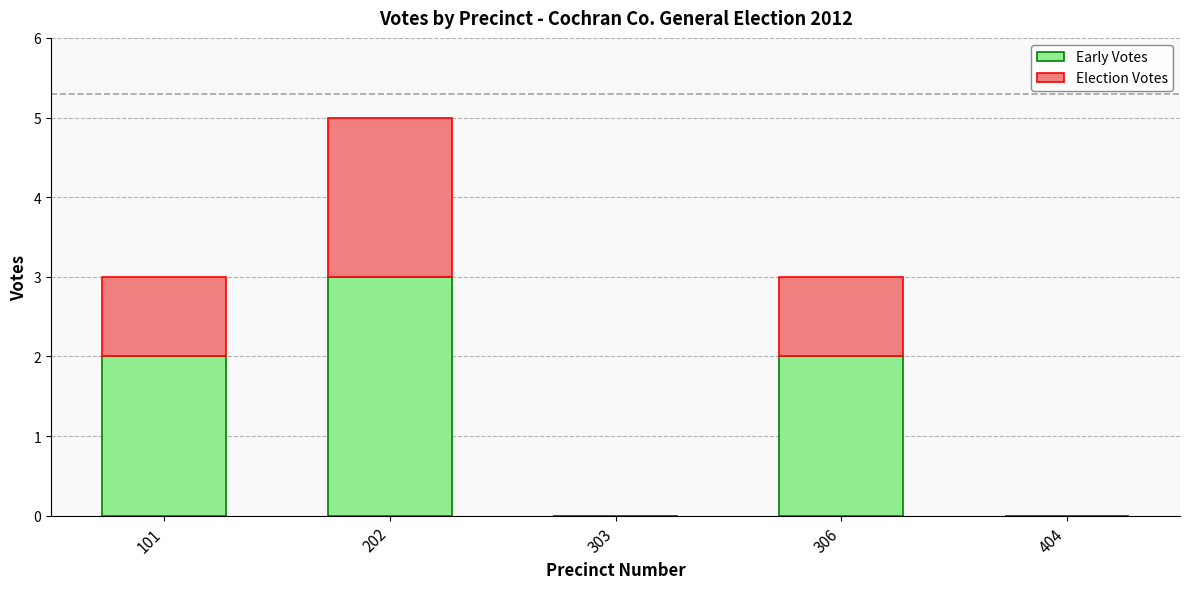

What is the total value across all series at 202?

5